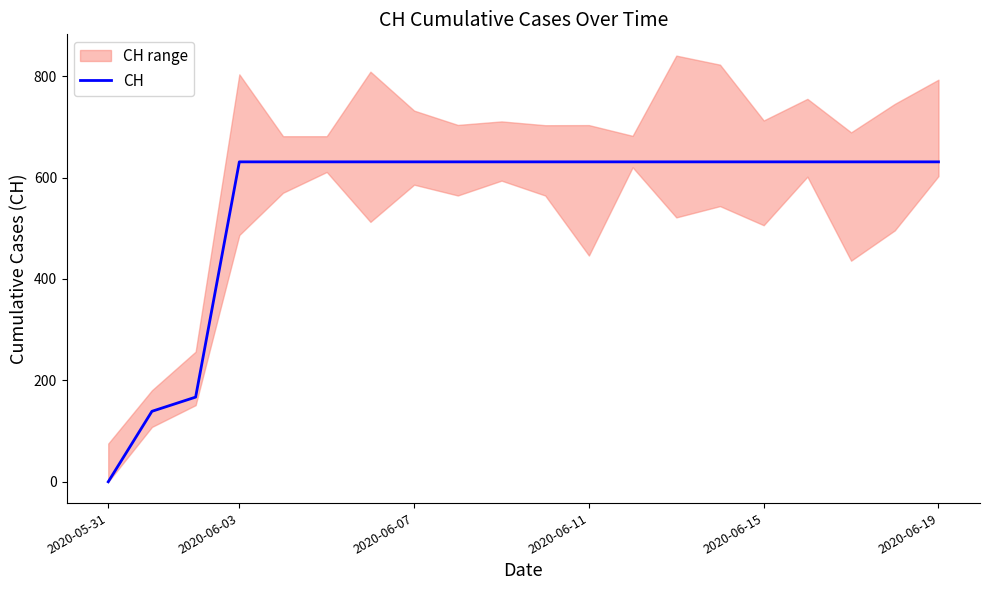

The value at 2020-05-31 is 334. True or false?

False